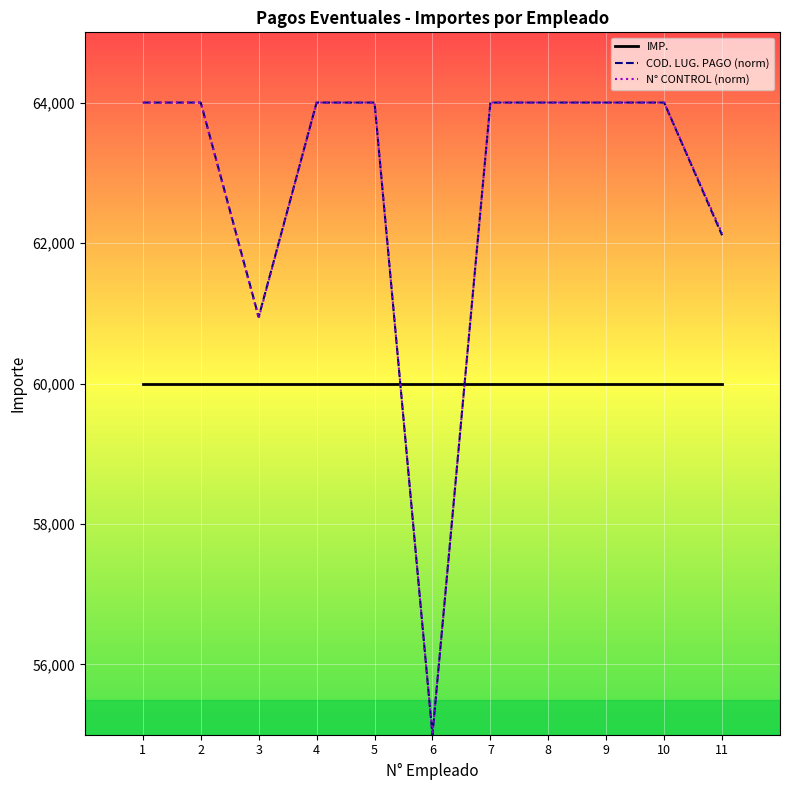

How many values in the N° CONTROL (norm) series exceed 63999?

8